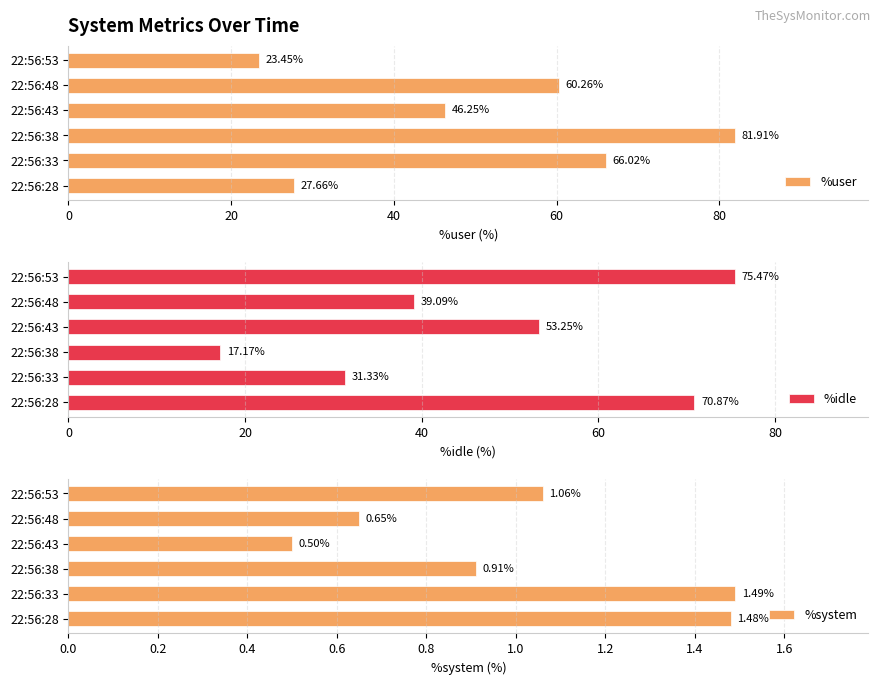

What is the difference between the maximum and minimum values in the %user series?

58.5